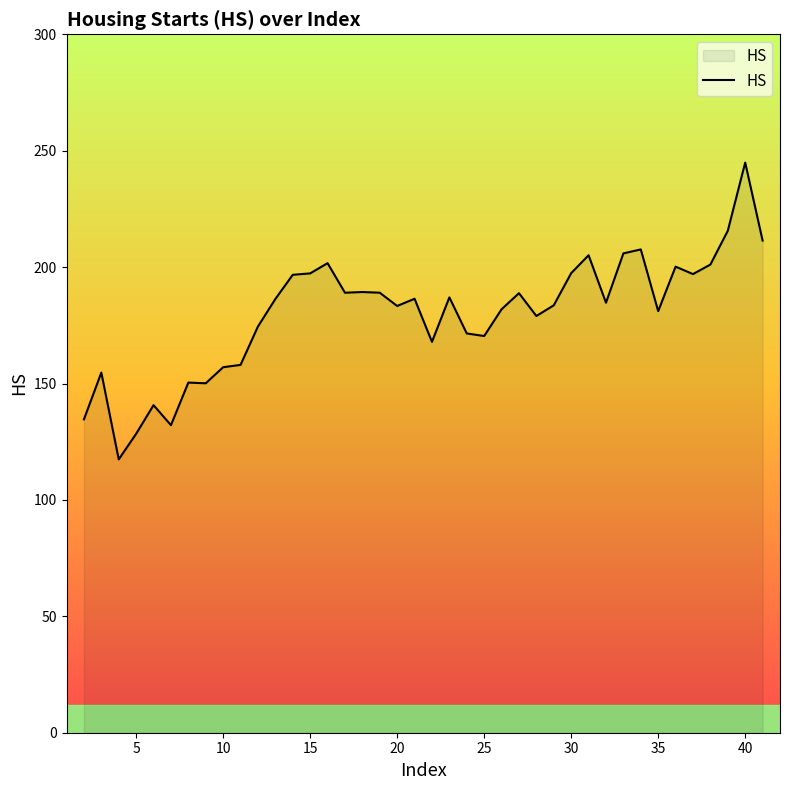

What is the minimum value shown in the chart?

117.4